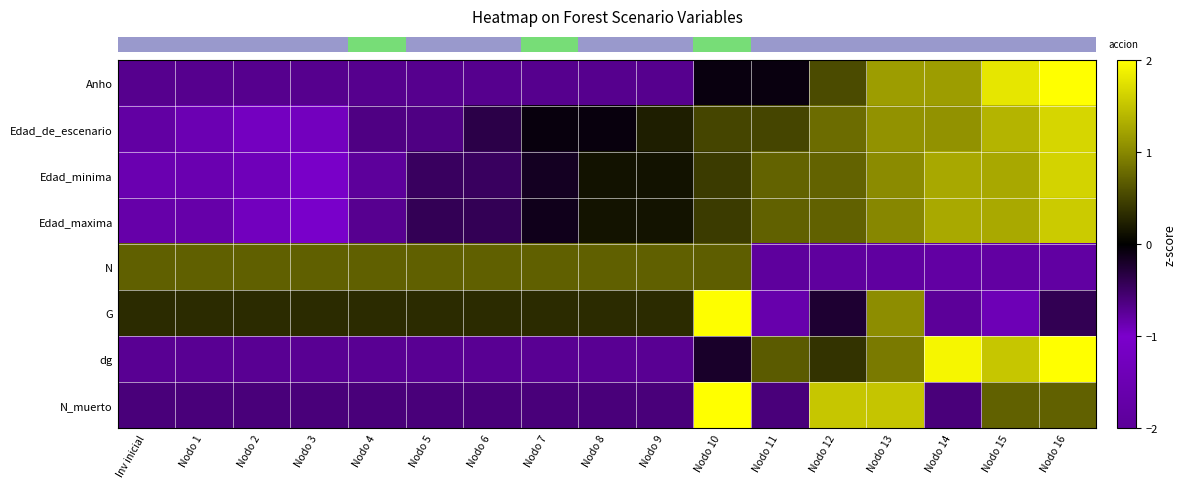

Reading left to right, transcribe all the data shown in this chart.

row_0: -0.7	-0.7	-0.7	-0.7	-0.7	-0.7	-0.7	-0.7	-0.7	-0.7	-0.1	-0.1	0.5	1.2	1.2	1.8	2.4
row_1: -1.8	-1.5	-1.2	-0.9	-0.6	-0.6	-0.4	-0.1	-0.1	0.2	0.5	0.5	0.8	1.1	1.1	1.4	1.7
row_2: -1.5	-1.5	-1.4	-1.1	-0.8	-0.5	-0.5	-0.2	0.1	0.1	0.4	0.7	0.7	1.0	1.3	1.3	1.6
row_3: -1.7	-1.7	-1.3	-1.0	-0.7	-0.4	-0.4	-0.1	0.1	0.1	0.4	0.7	0.7	1.0	1.3	1.3	1.6
row_4: 0.7	0.7	0.7	0.7	0.7	0.7	0.7	0.7	0.7	0.7	0.7	-0.8	-0.8	-0.8	-1.8	-1.8	-1.8
row_5: 0.3	0.3	0.3	0.3	0.3	0.3	0.3	0.3	0.3	0.3	2.0	-1.6	-0.2	1.0	-2.5	-1.4	-0.4
row_6: -0.7	-0.7	-0.7	-0.7	-0.7	-0.7	-0.7	-0.7	-0.7	-0.7	-0.2	0.7	0.4	0.9	1.9	1.5	2.1
row_7: -0.6	-0.6	-0.6	-0.6	-0.6	-0.6	-0.6	-0.6	-0.6	-0.6	2.7	-0.6	1.5	1.5	-0.6	0.7	0.7